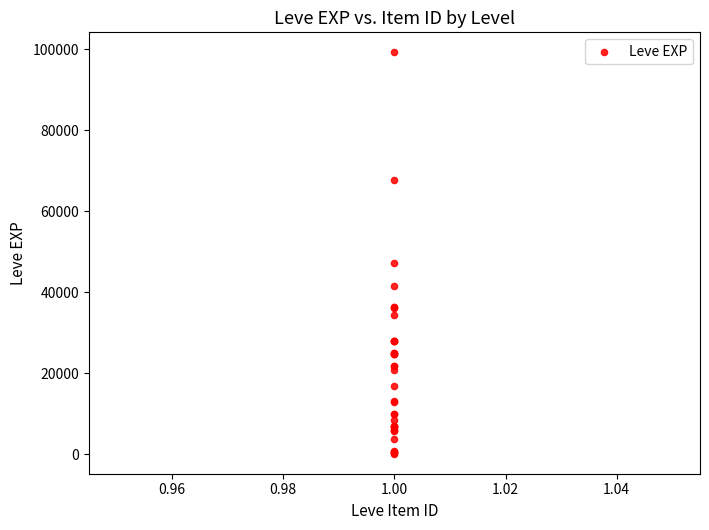

What Y value in the scatter plot is closest to 49690?

47200